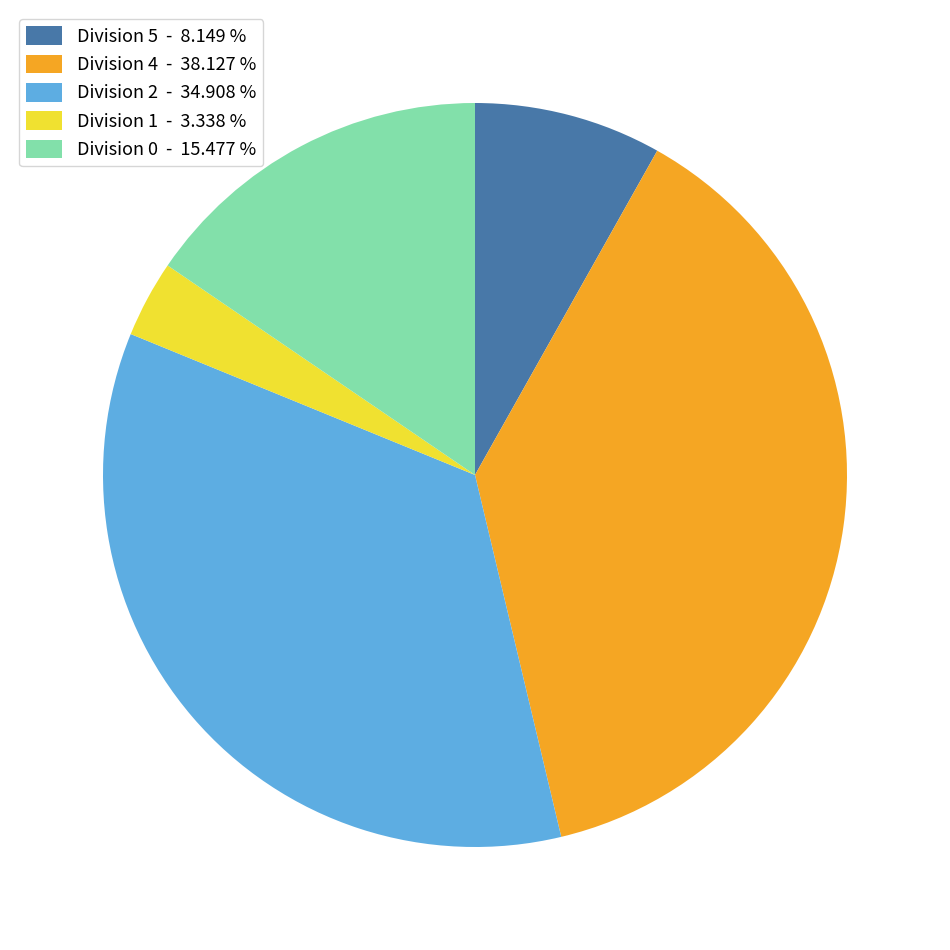

Combined, do Division 2 - 34.908 % and Division 5 - 8.149 % account for over 50%?

No